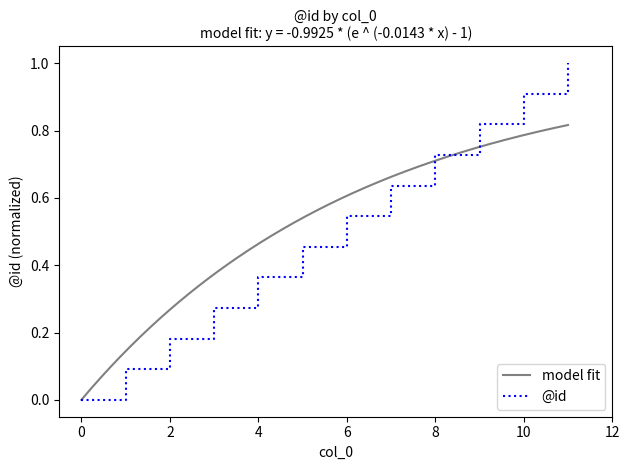

Reading left to right, list all the values displayed in this chart.

0=0.0	1=0.1	2=0.2	3=0.3	4=0.4	5=0.5	6=0.5	7=0.6	8=0.7	9=0.8	10=0.9	11=1.0